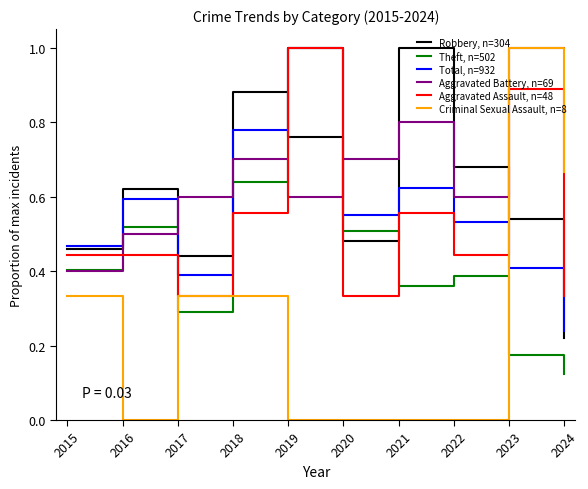

Which category has the lowest value in the Robbery, n=304 series?

2024